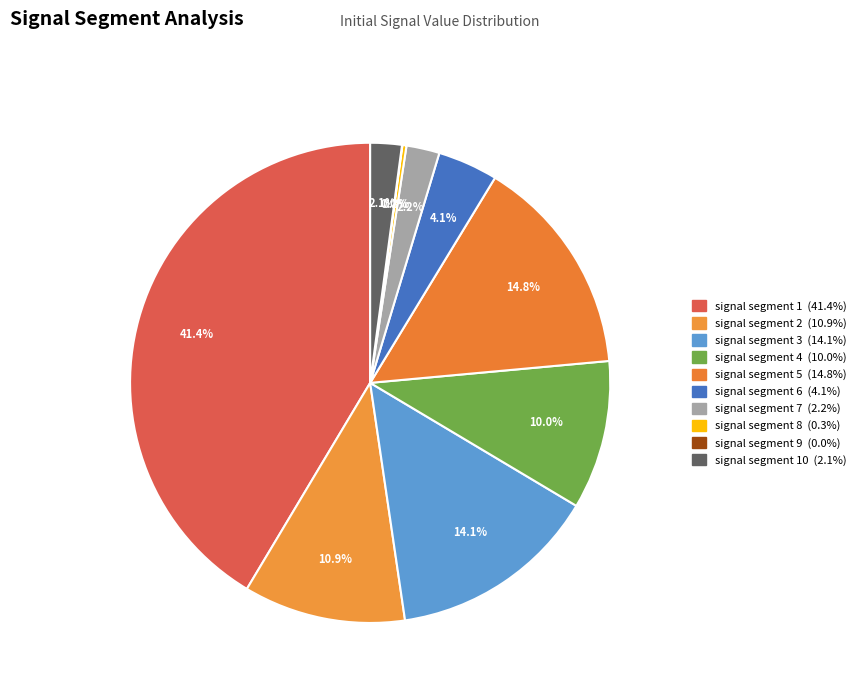

Rank the categories by value from lowest to highest.

signal segment 9, signal segment 8, signal segment 10, signal segment 7, signal segment 6, signal segment 4, signal segment 2, signal segment 3, signal segment 5, signal segment 1